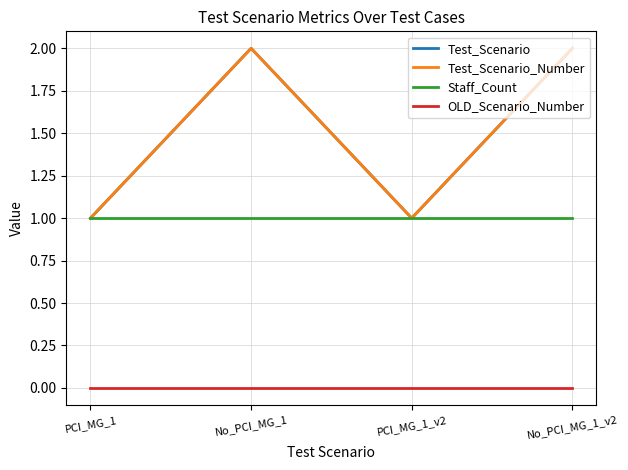

At which label is Staff_Count closest to 1?

PCI_MG_1